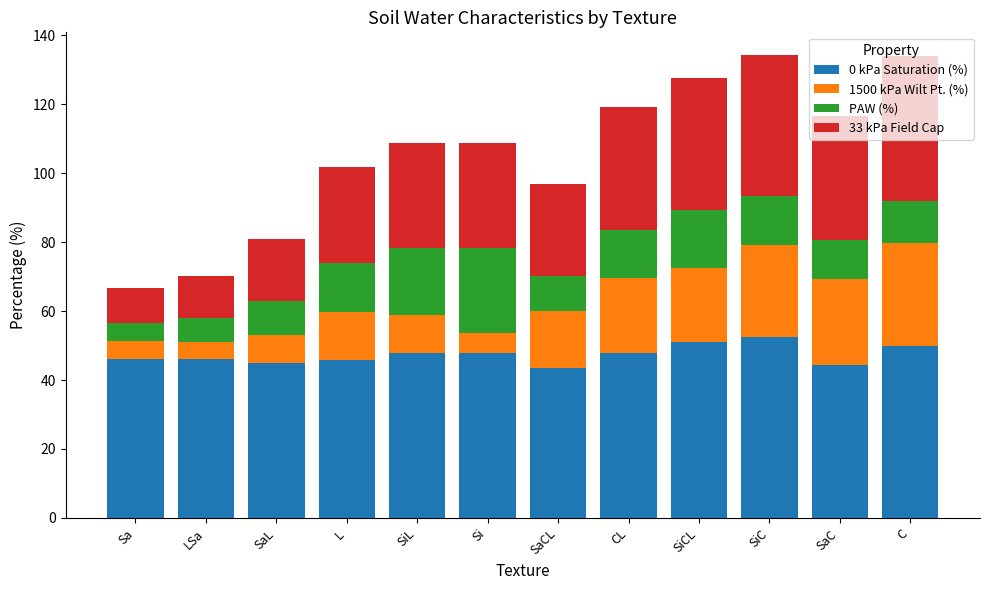

Which series has the largest total across all categories?

0 kPa Saturation (%)